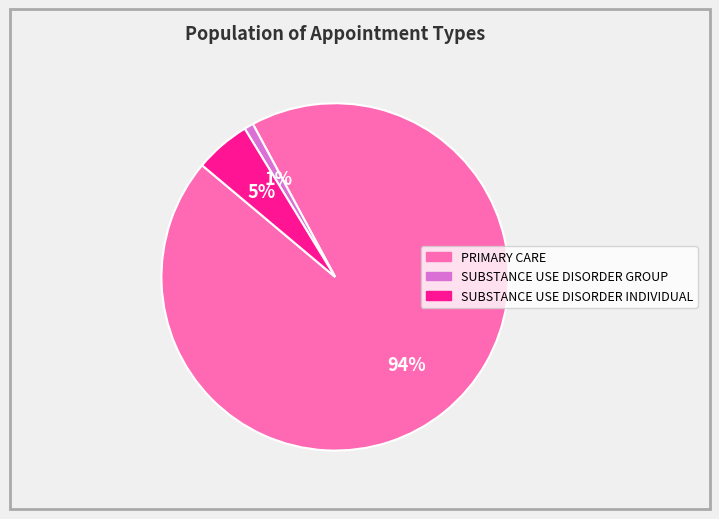

Is the sum of SUBSTANCE USE DISORDER GROUP and SUBSTANCE USE DISORDER INDIVIDUAL greater than half?

No